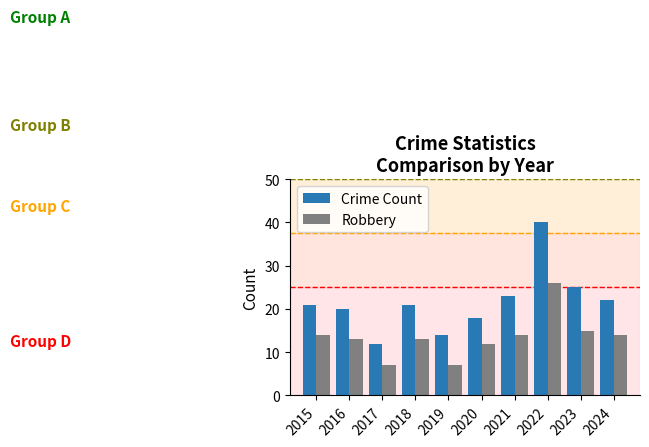

How many bars are there in total?

20